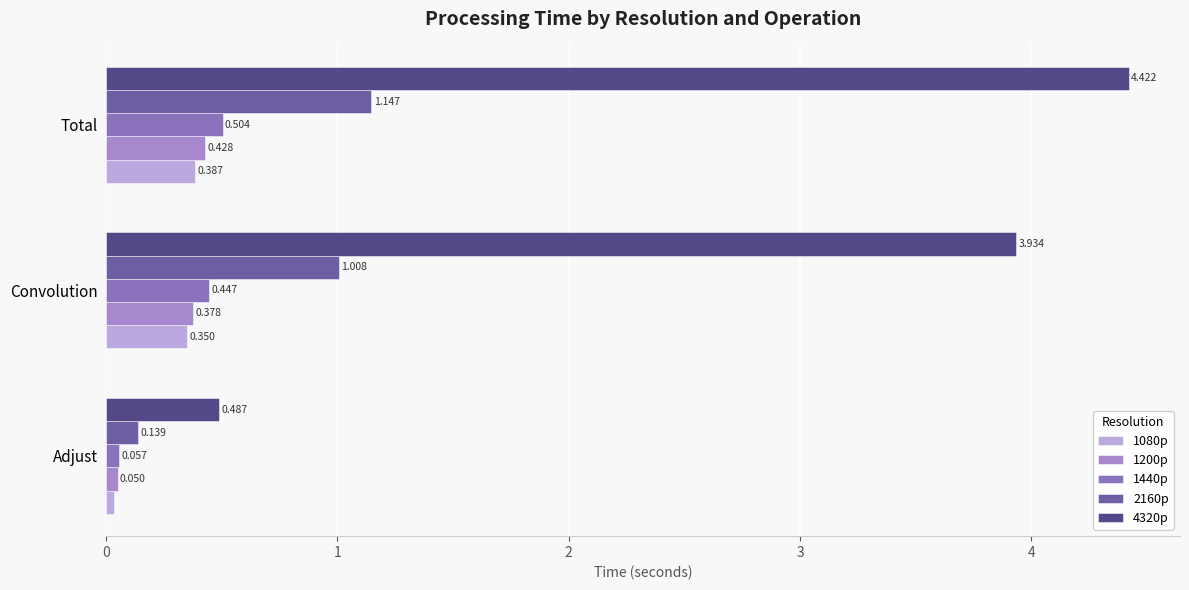

What are all the series names shown in the legend?

1080p, 1200p, 1440p, 2160p, 4320p